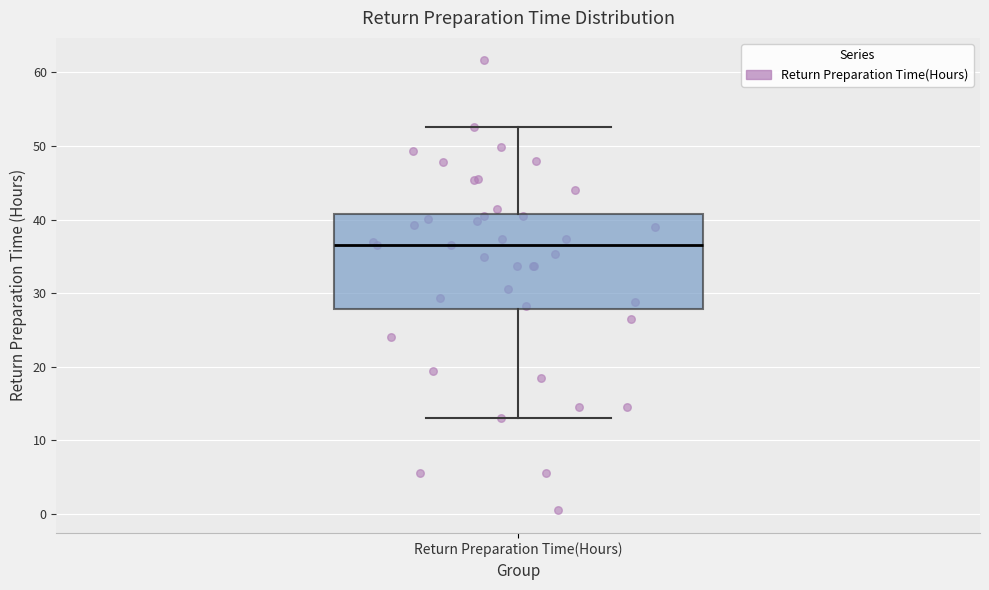

Transcribe this box plot: give where the median line is, the range the box spans, and where the two whiskers end, as read against the y-axis. The values are not printed on the chart, so give them approximately, as read against the axis.

median 37, box 28 to 41, whiskers 13 to 53